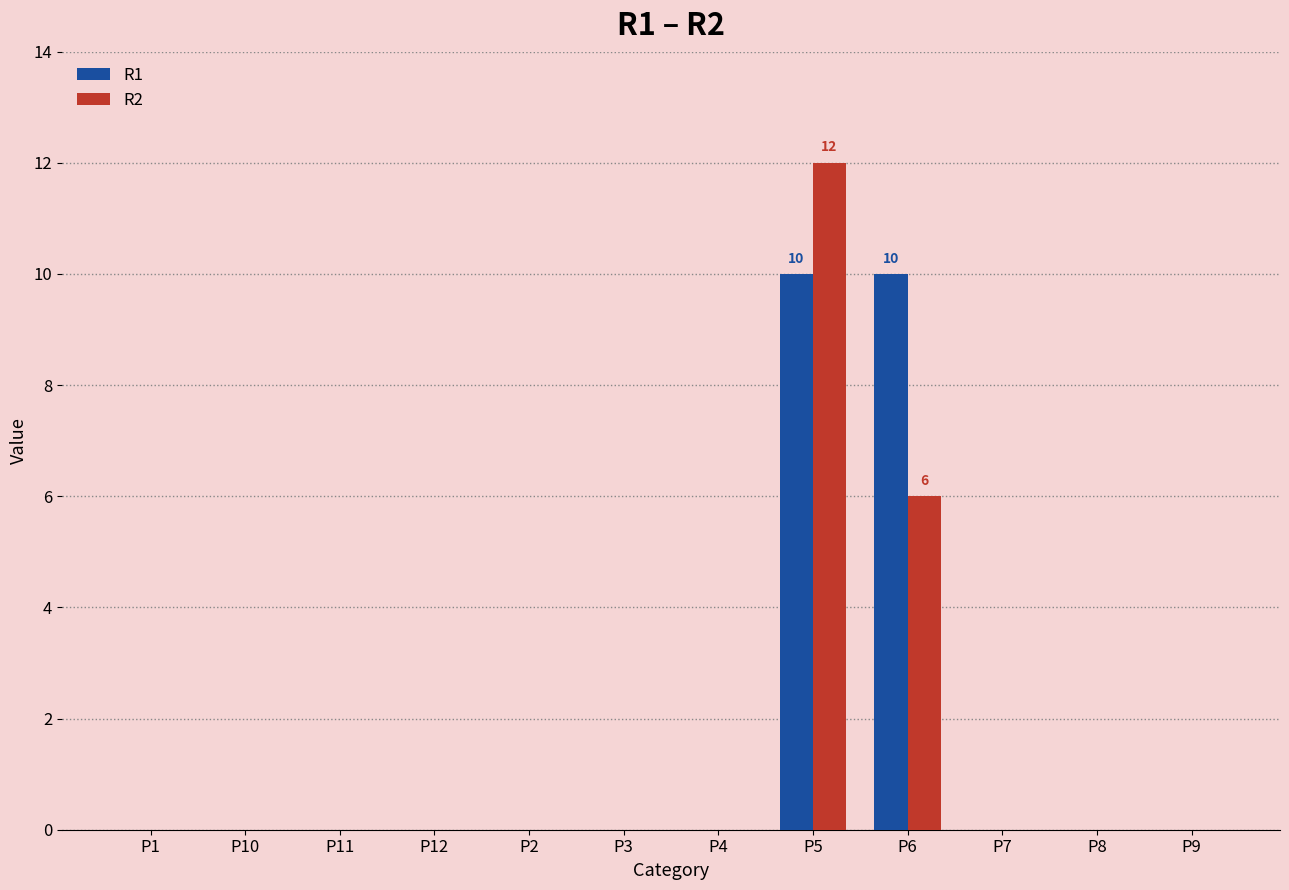

How many categories are shown in the chart?

12